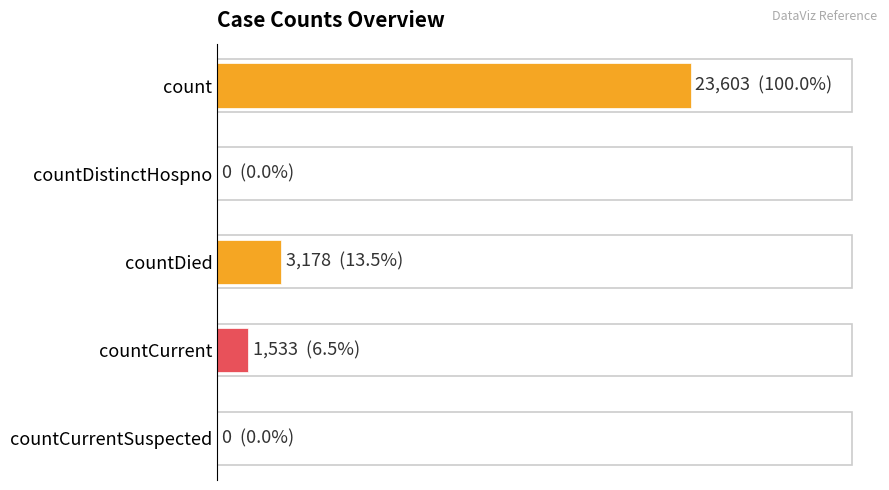

True or false: the data shows 0 at countCurrentSuspected.

True